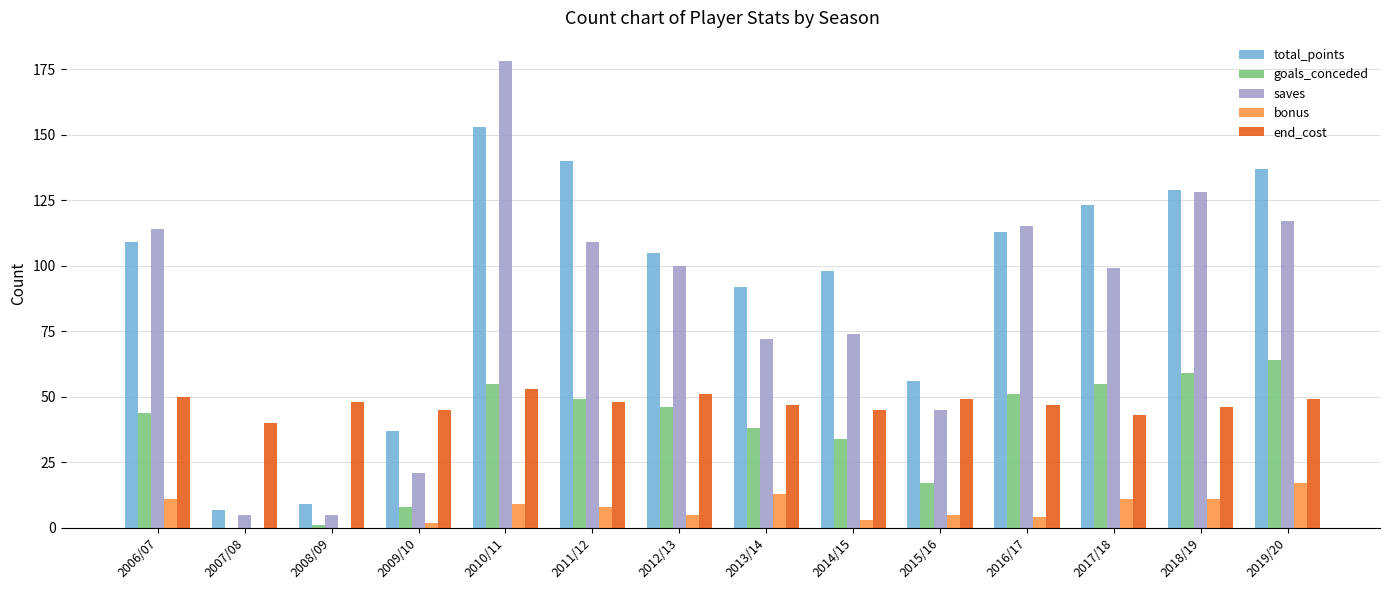

What is the sum of all total_points values?

1308